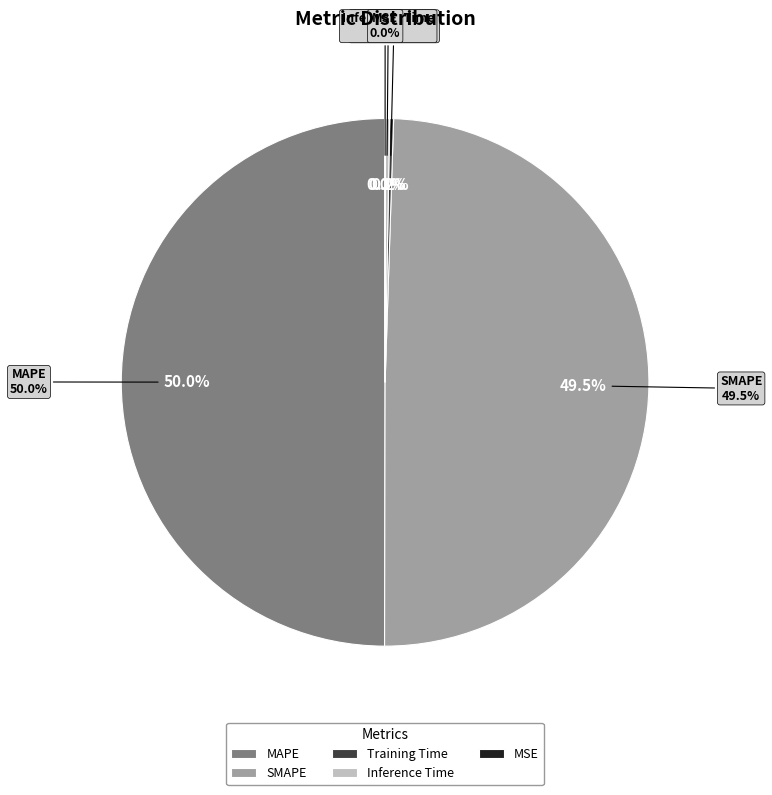

Does any single category account for the majority?

No